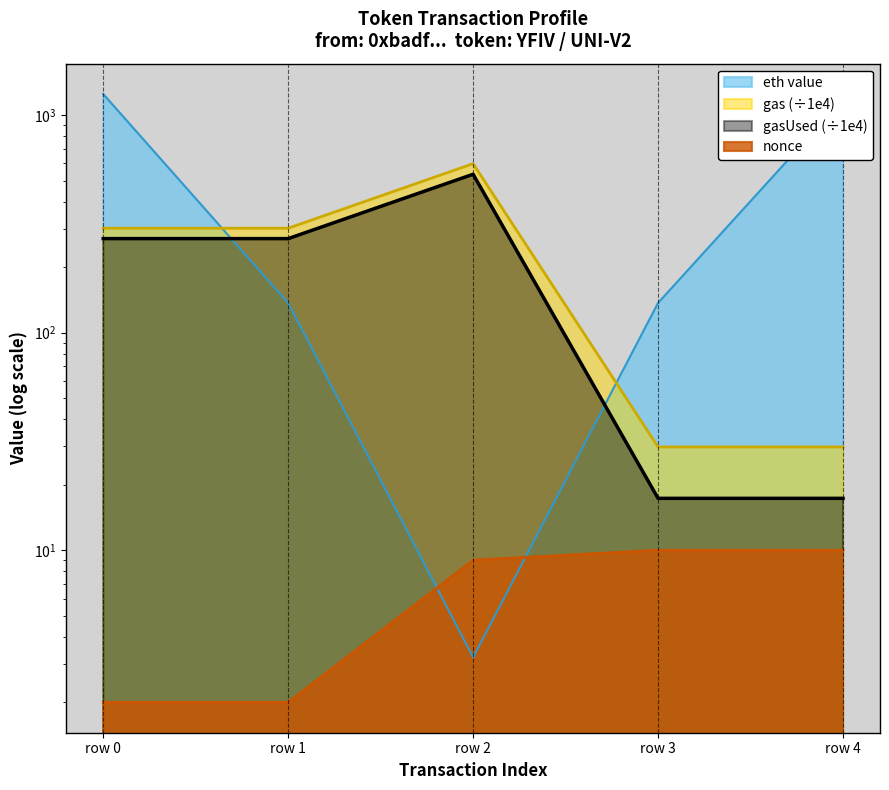

Is the value of nonce at row 3 greater than the value of eth value at row 3?

No